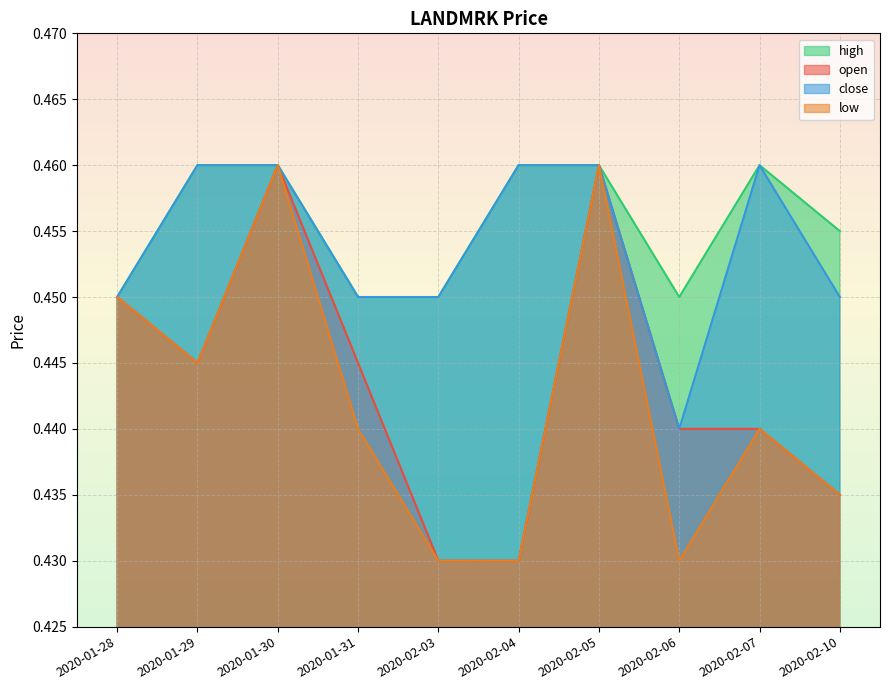

What is the average value of the close series?

0.5